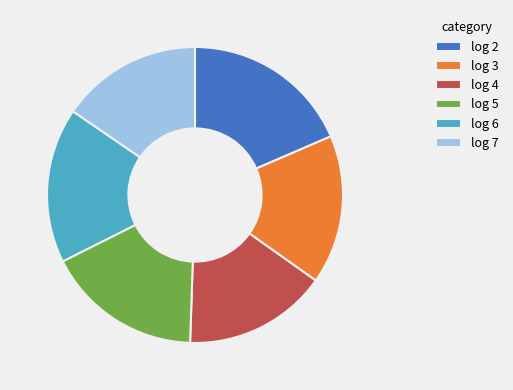

The log 4 slice represents 16% of the pie. True or false?

True